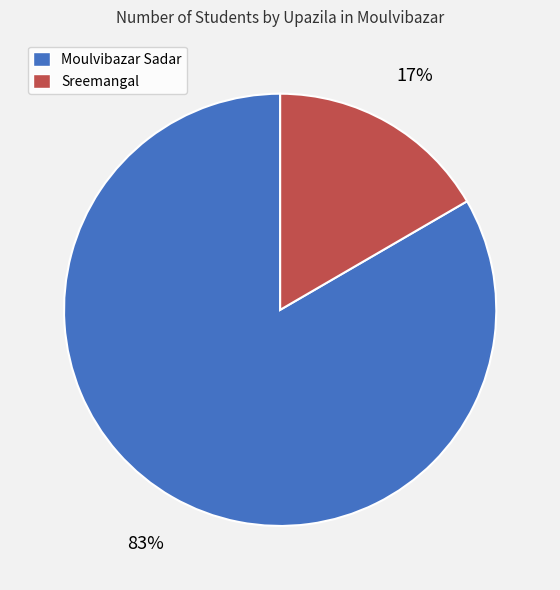

Is the sum of Sreemangal and Moulvibazar Sadar greater than half?

Yes